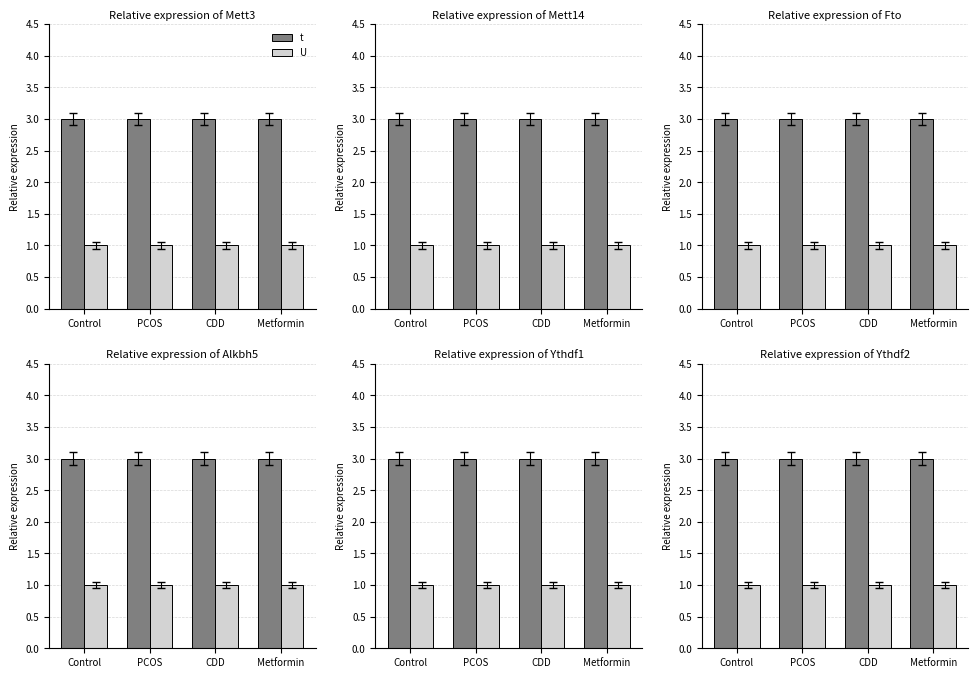

Reading left to right, extract all data points from this chart.

t: Control=3	PCOS=3	CDD=3	Metformin=3
U: Control=1	PCOS=1	CDD=1	Metformin=1